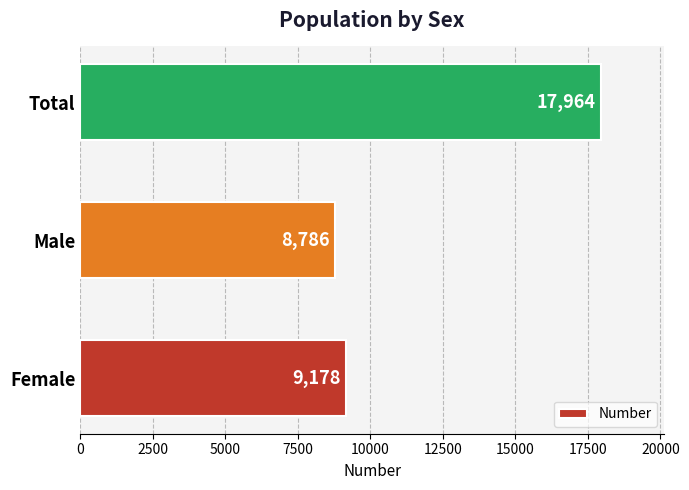

What is the difference between the second highest and minimum values?

392